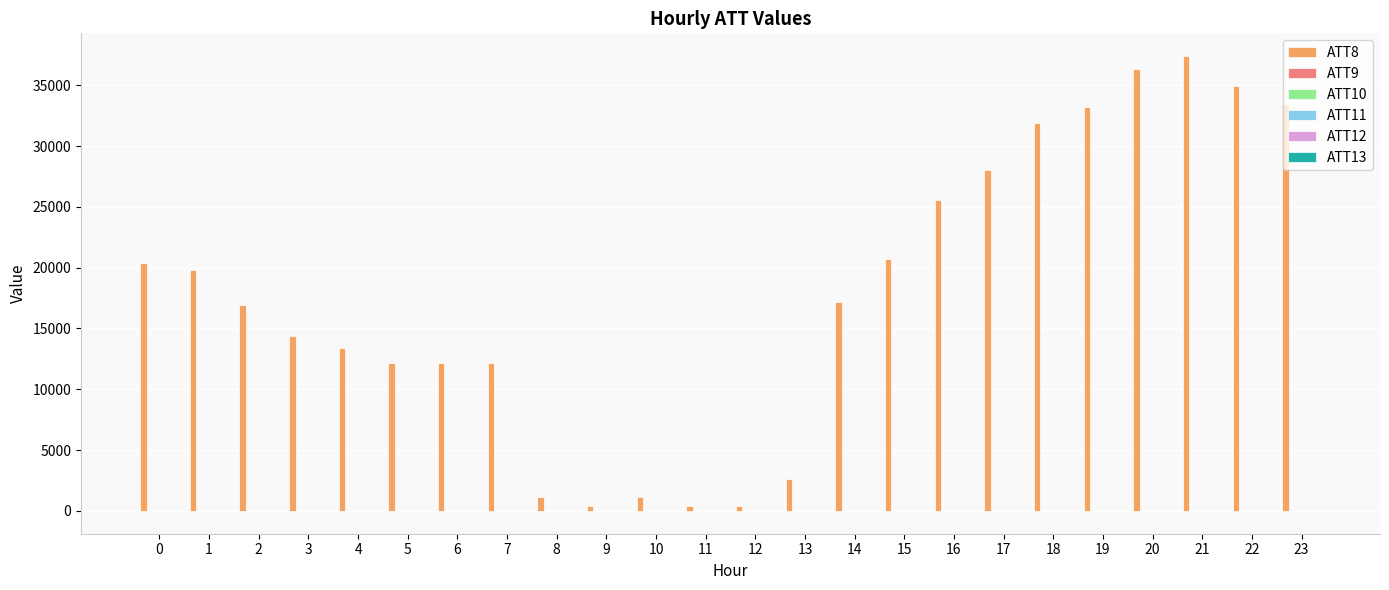

What is the spread (max minus min) of values at 5?

12210.0